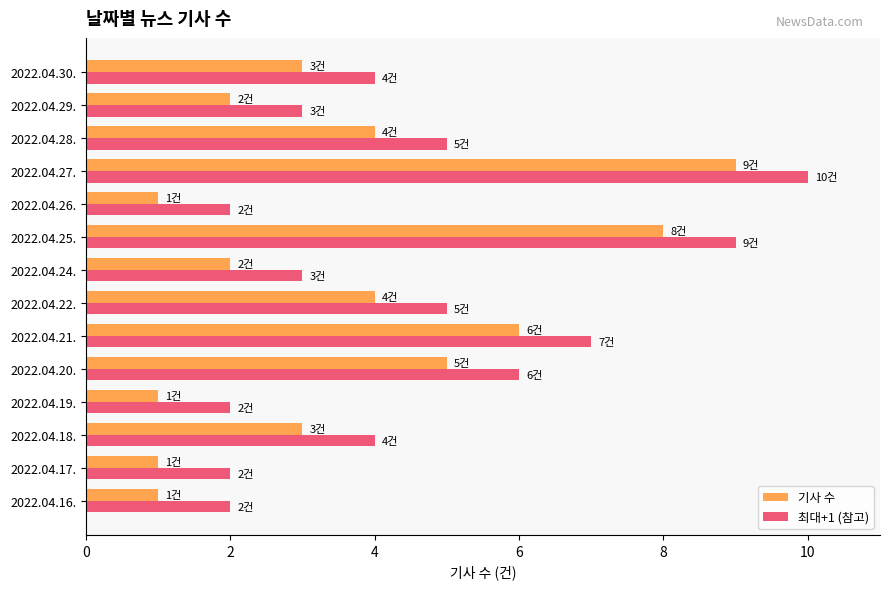

What is the average value of the 기사 수 series?

4